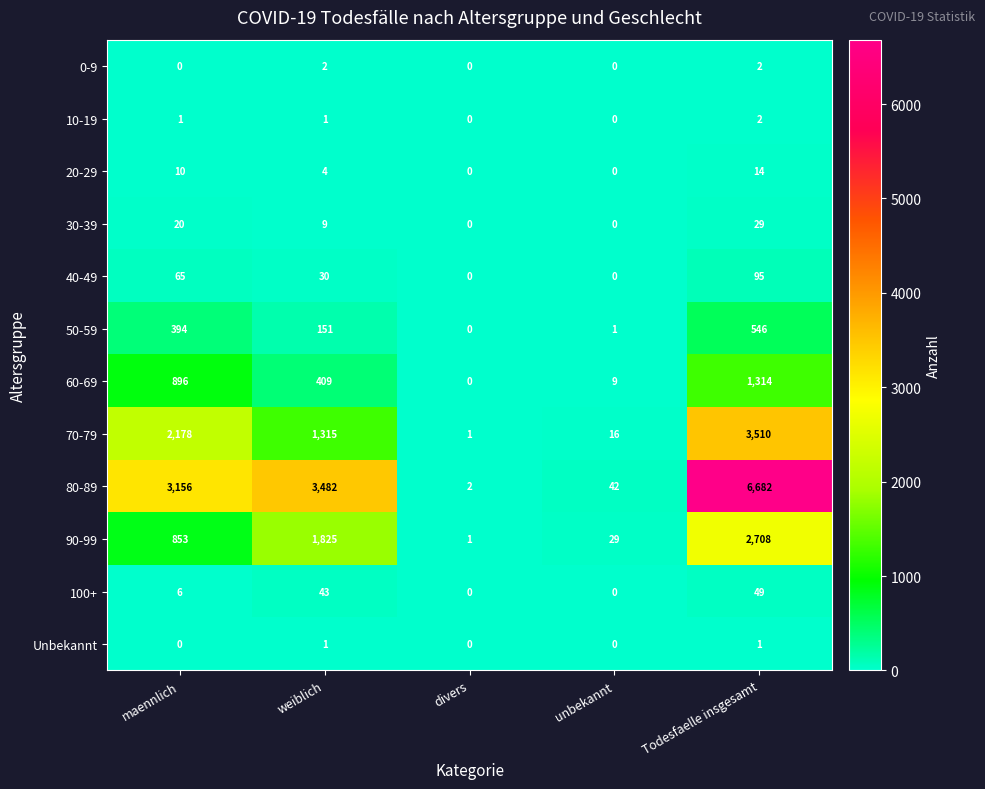

How many distinct data groups are displayed?

12